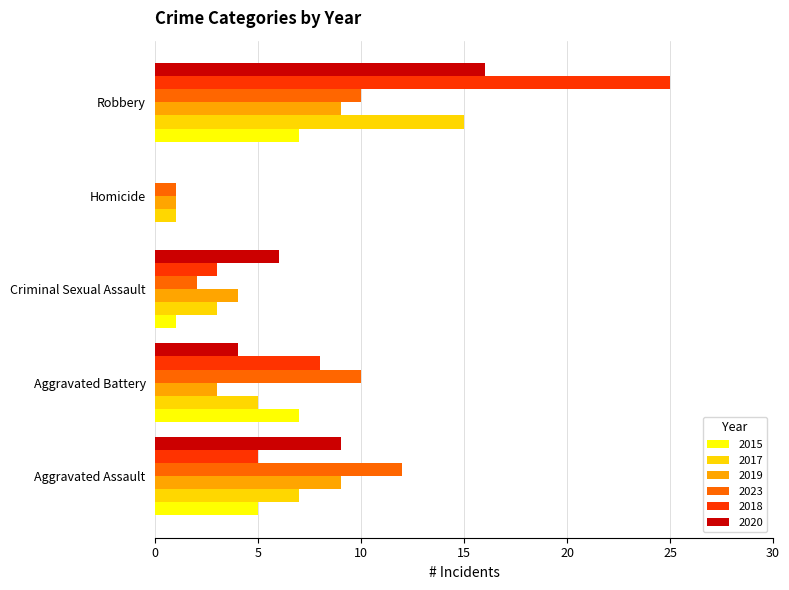

How many series are shown in this chart?

6